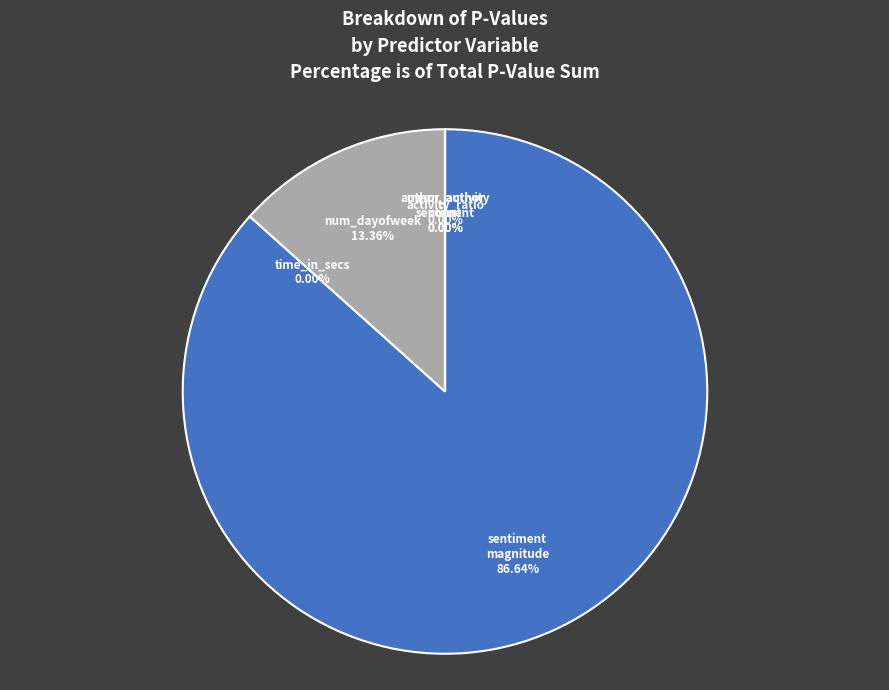

True or false: sentiment_magnitude accounts for 72% of the total.

False